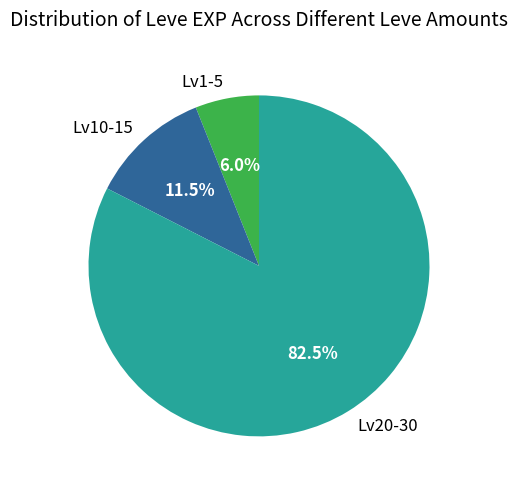

Count the number of slices in the pie.

3